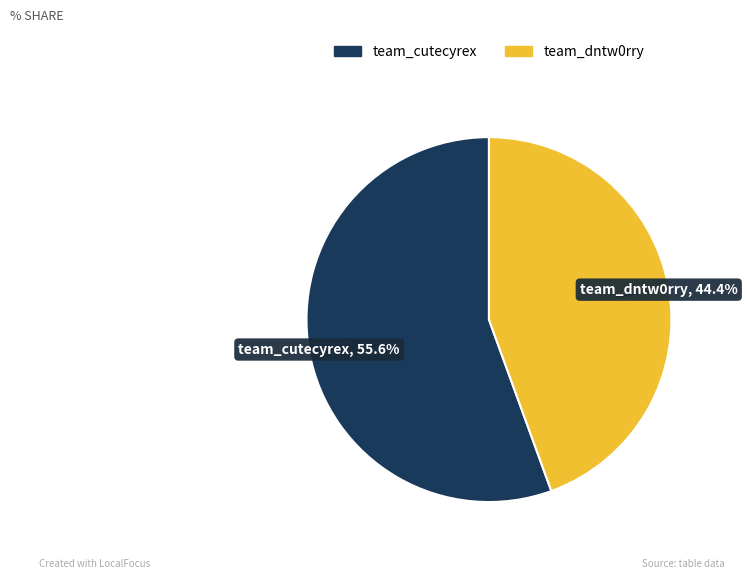

Is it true that team_cutecyrex is 62% of the pie?

False